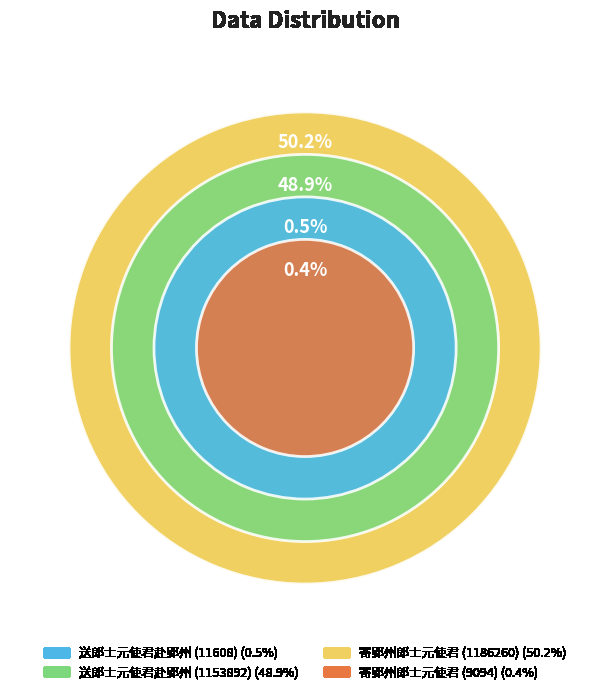

Rank the categories by value from lowest to highest.

寄郢州郎士元使君 (9094), 送郎士元使君赴郢州 (11608), 送郎士元使君赴郢州 (1153892), 寄郢州郎士元使君 (1186260)